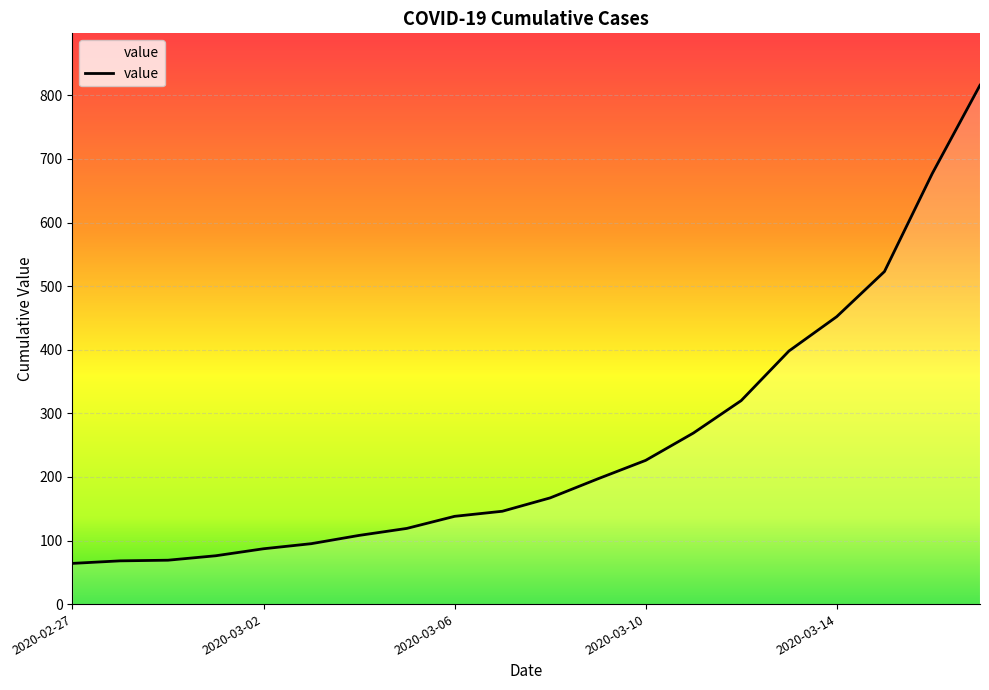

What is the smallest value displayed?

64